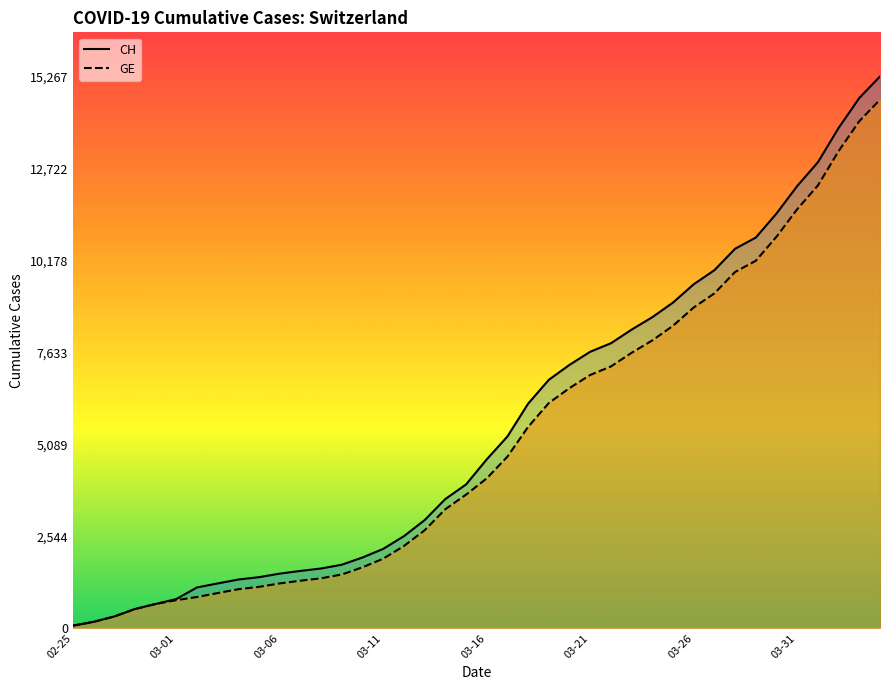

Which series has the largest total across all categories?

CH